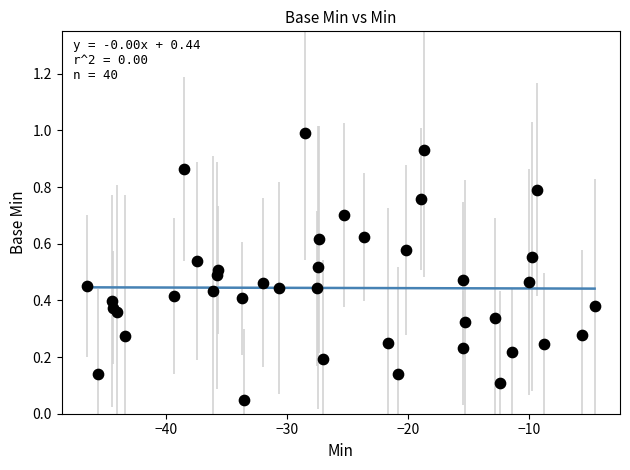

What is the range of X values (max minus min)?

41.9